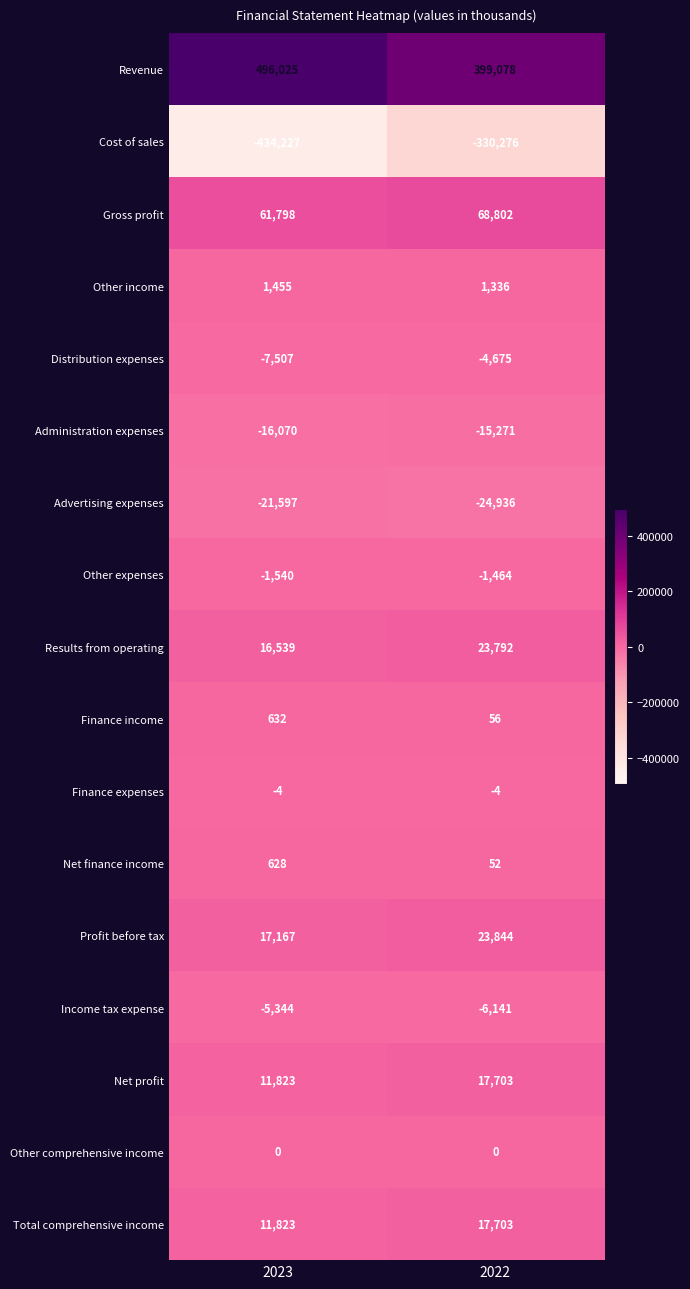

What is the difference between the highest and lowest values at 2022?

729354